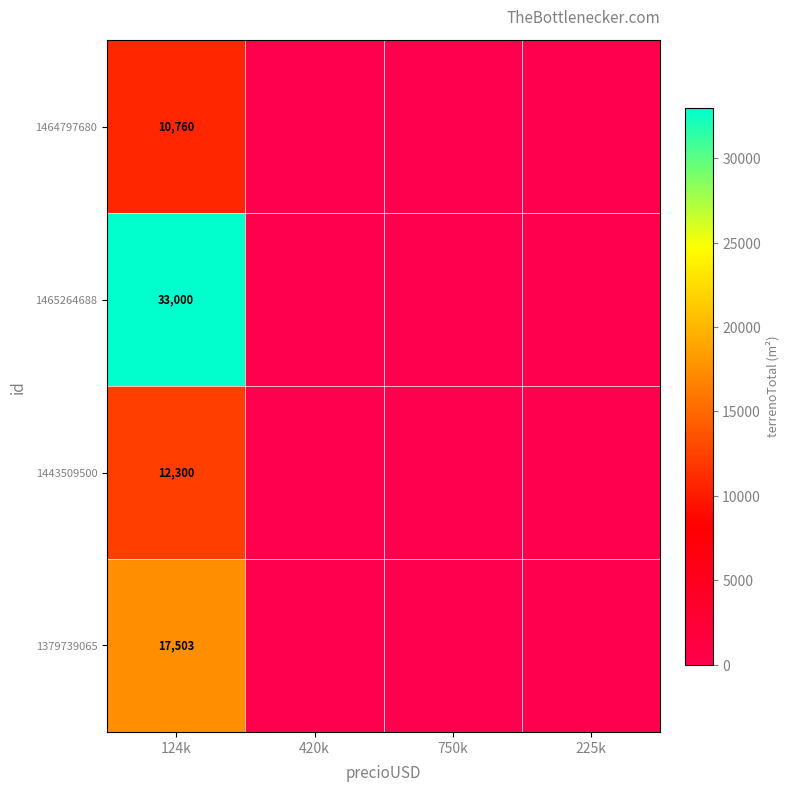

What is the difference between the highest and lowest values at 124k?

22240